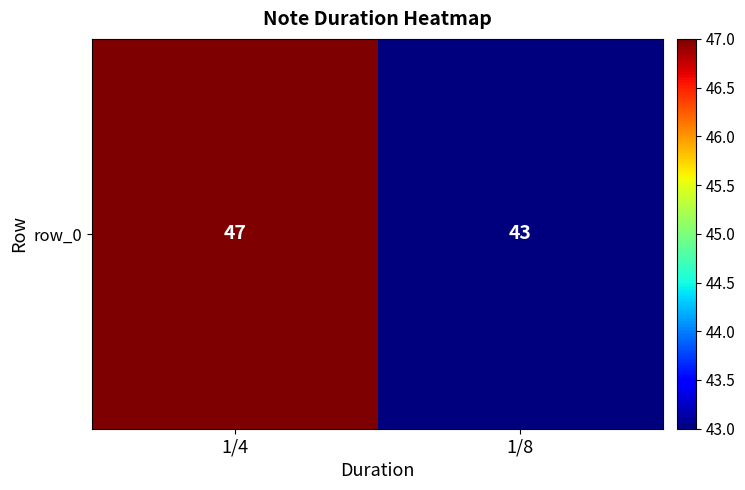

Between 1/8 and 1/4, which is larger?

1/4